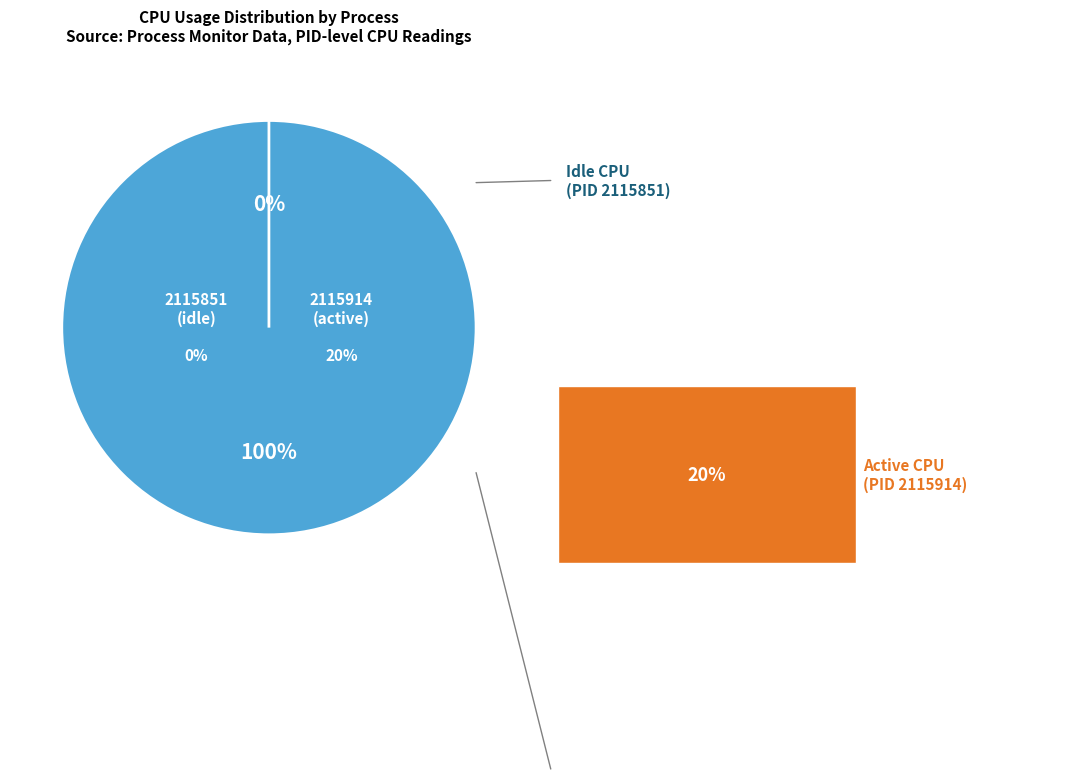

Is 2115851 the majority of the pie?

No